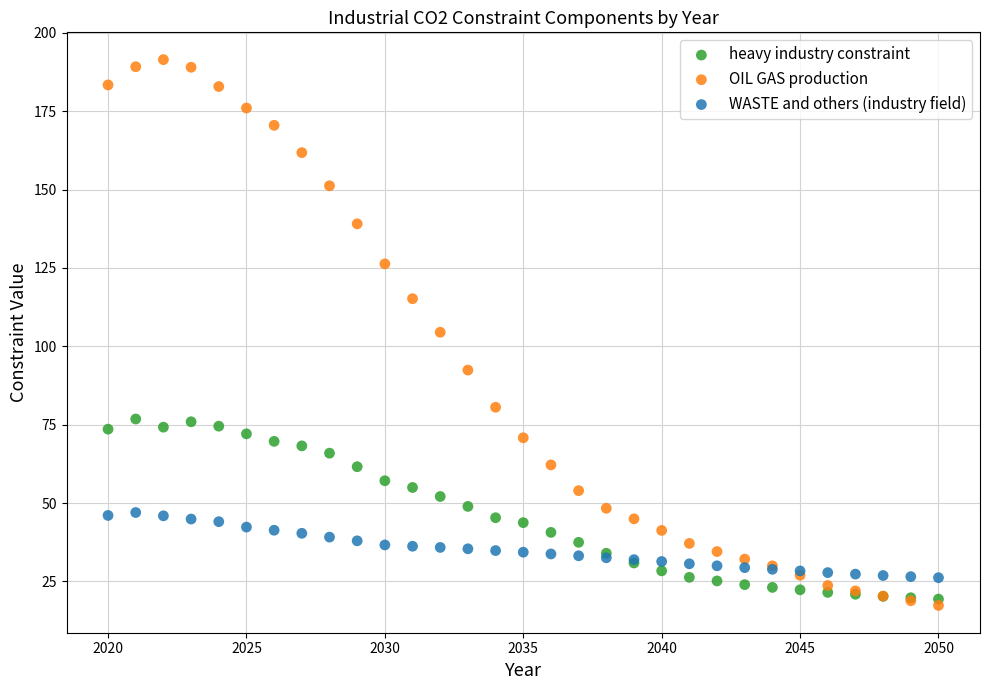

Which series contains the highest Y value?

OIL GAS production